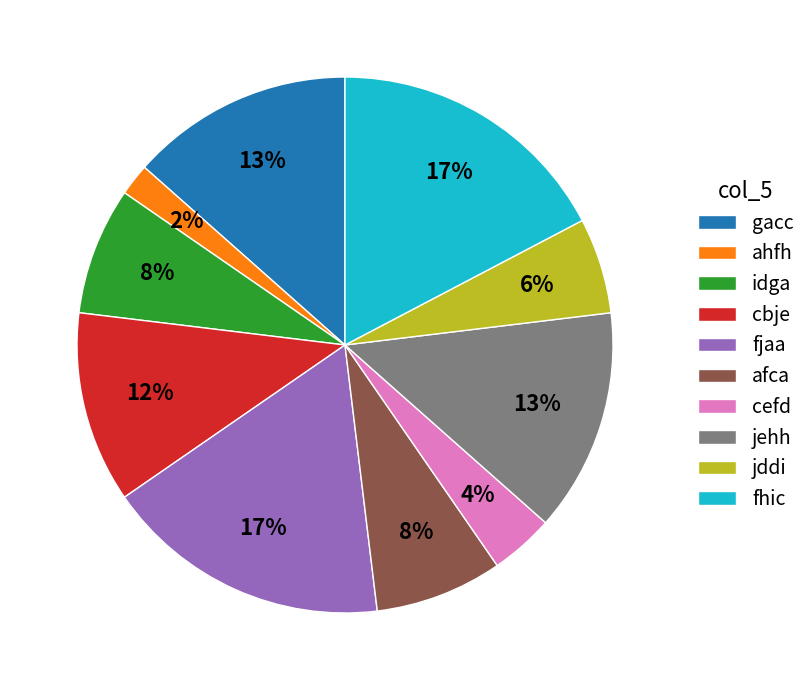

To the nearest percent, what is the difference between the afca and ahfh slice percentages?

6%